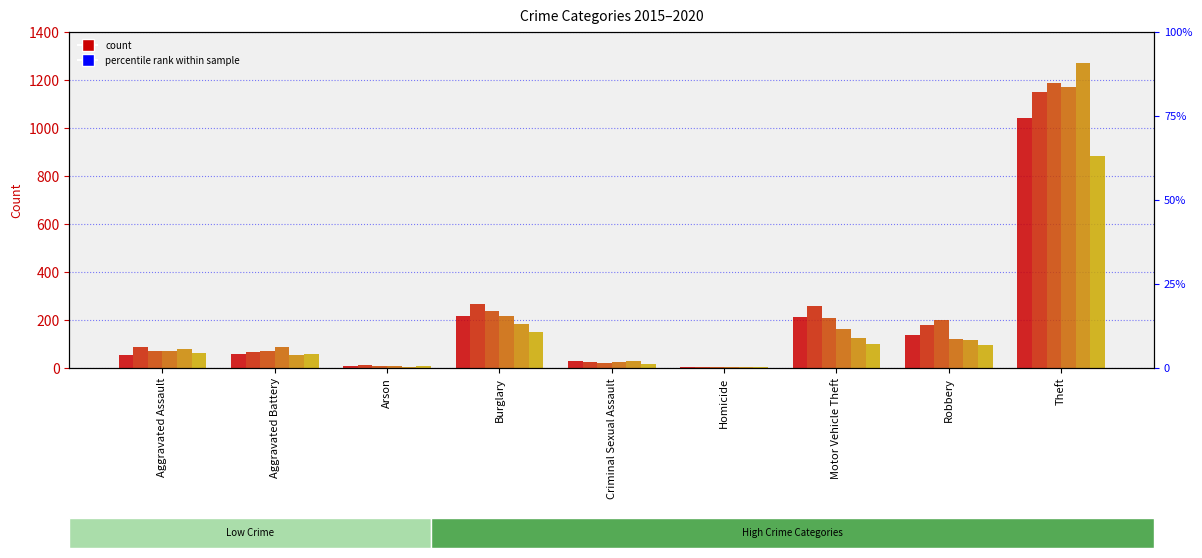

At how many categories does at least one series exceed 1125?

1